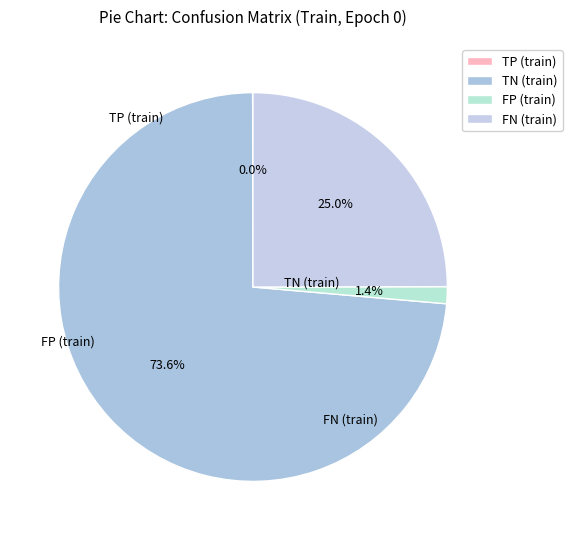

How many slices are in this pie chart?

4